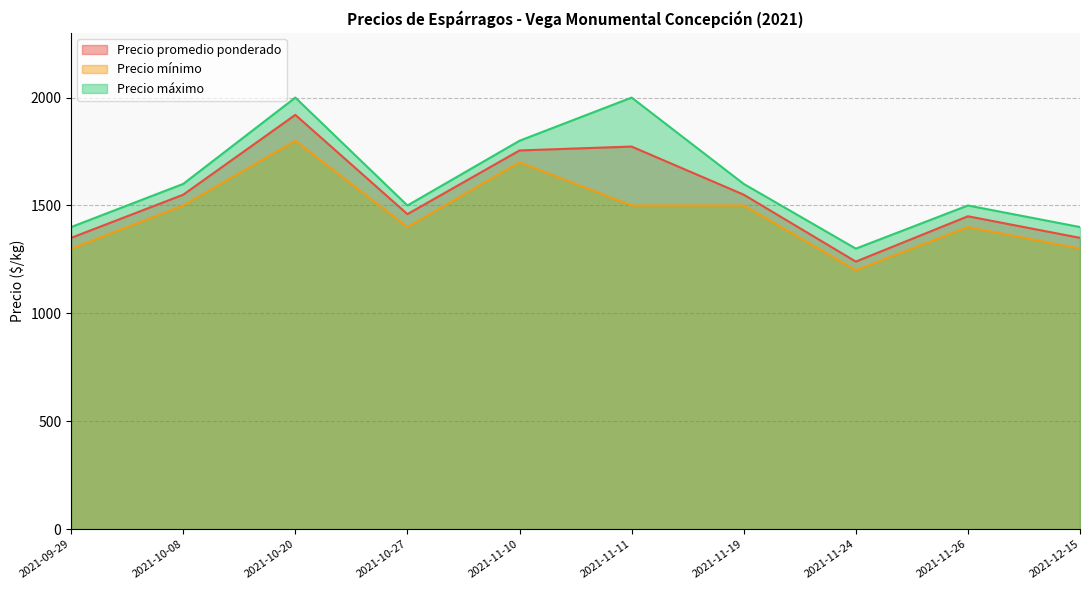

Is it true that Precio mínimo equals 965 at 2021-10-27?

False